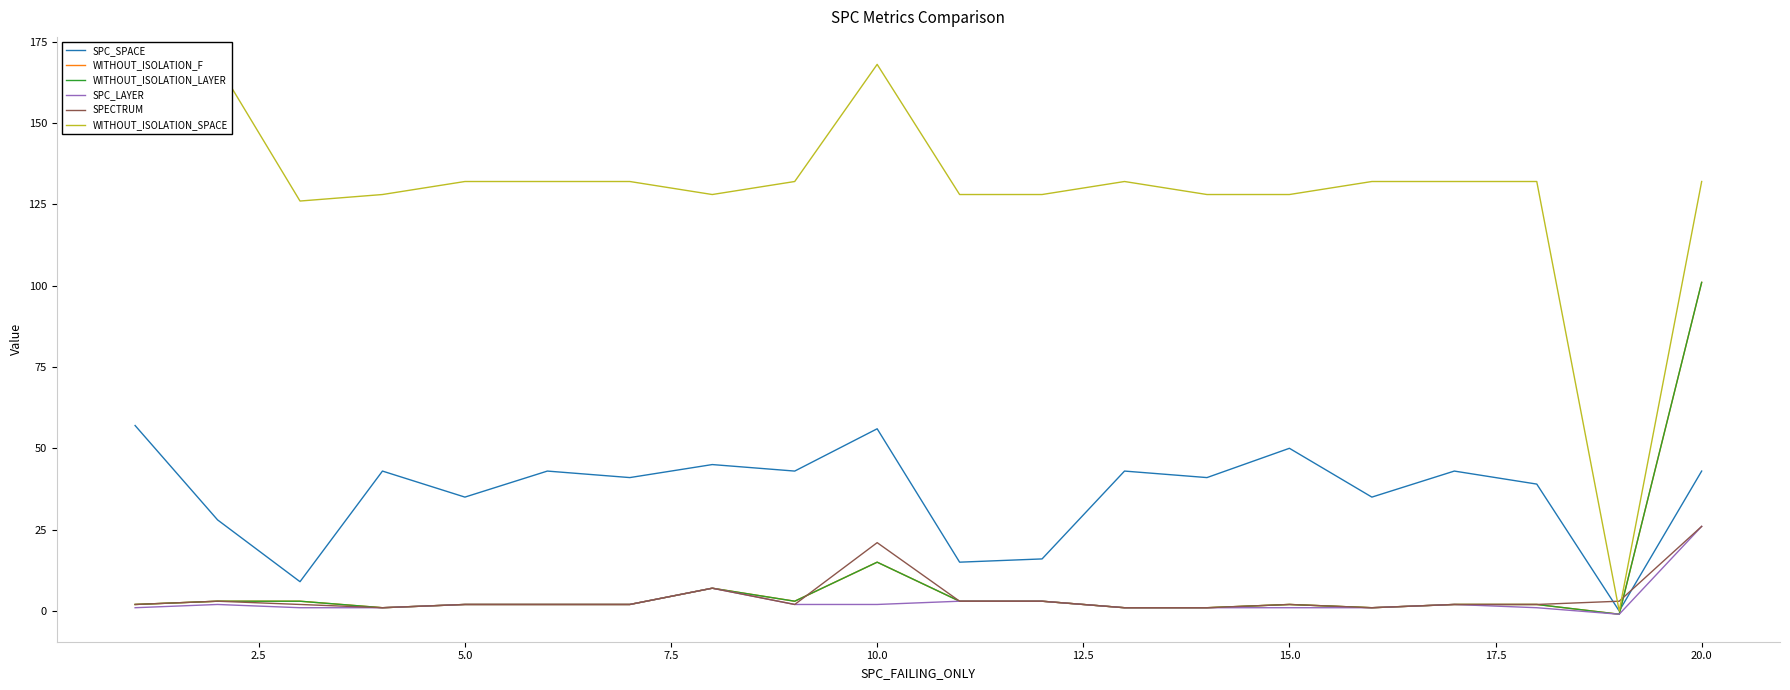

Reading left to right, what are all the values shown in this chart?

SPC_SPACE: 57	28	9	43	35	43	41	45	43	56	15	16	43	41	50	35	43	39	0	43
WITHOUT_ISOLATION_F: 2	3	3	1	2	2	2	7	3	15	3	3	1	1	2	1	2	2	-1	101
WITHOUT_ISOLATION_LAYER: 2	3	3	1	2	2	2	7	3	15	3	3	1	1	2	1	2	2	-1	101
SPC_LAYER: 1	2	1	1	2	2	2	7	2	2	3	3	1	1	1	1	2	1	-1	26
SPECTRUM: 2	3	2	1	2	2	2	7	2	21	3	3	1	1	2	1	2	2	3	26
WITHOUT_ISOLATION_SPACE: 168	168	126	128	132	132	132	128	132	168	128	128	132	128	128	132	132	132	0	132